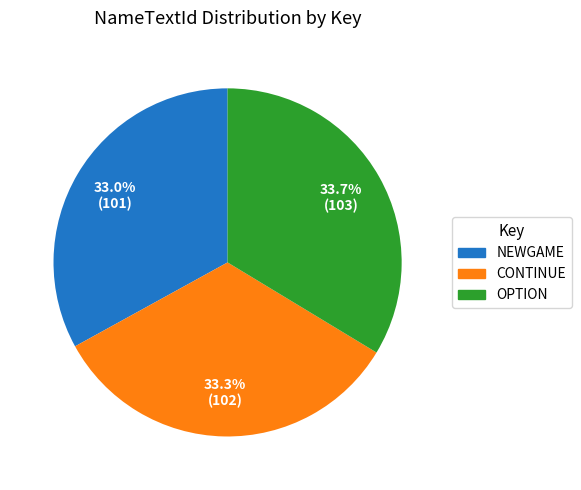

The OPTION slice represents 40% of the pie. True or false?

False